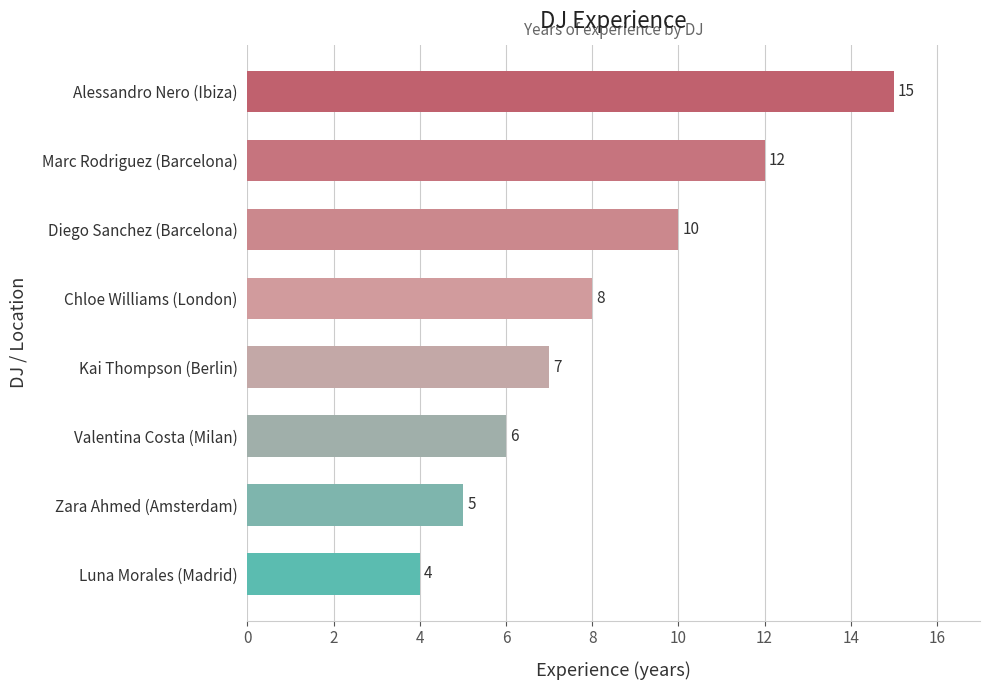

What is the change in value from Zara Ahmed (Amsterdam) to Valentina Costa (Milan)?

+1